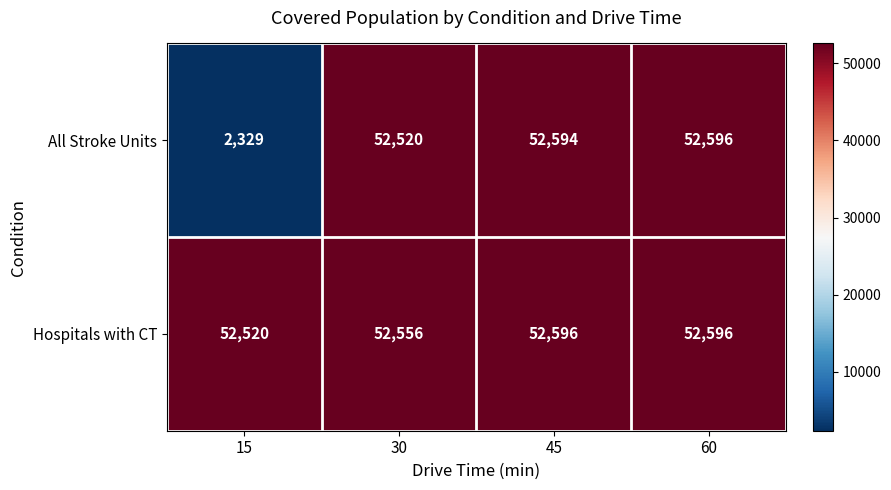

What is the minimum value for Hospitals with CT?

52520